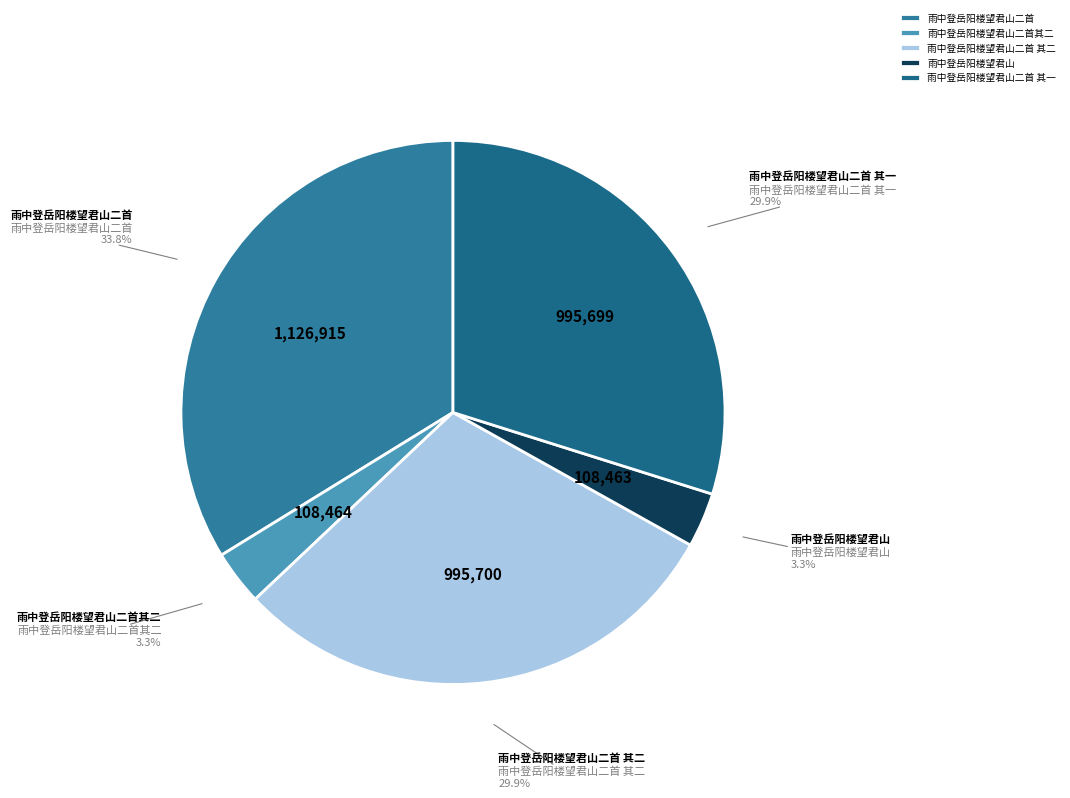

To the nearest percent, what portion does 雨中登岳阳楼望君山二首 represent?

34%